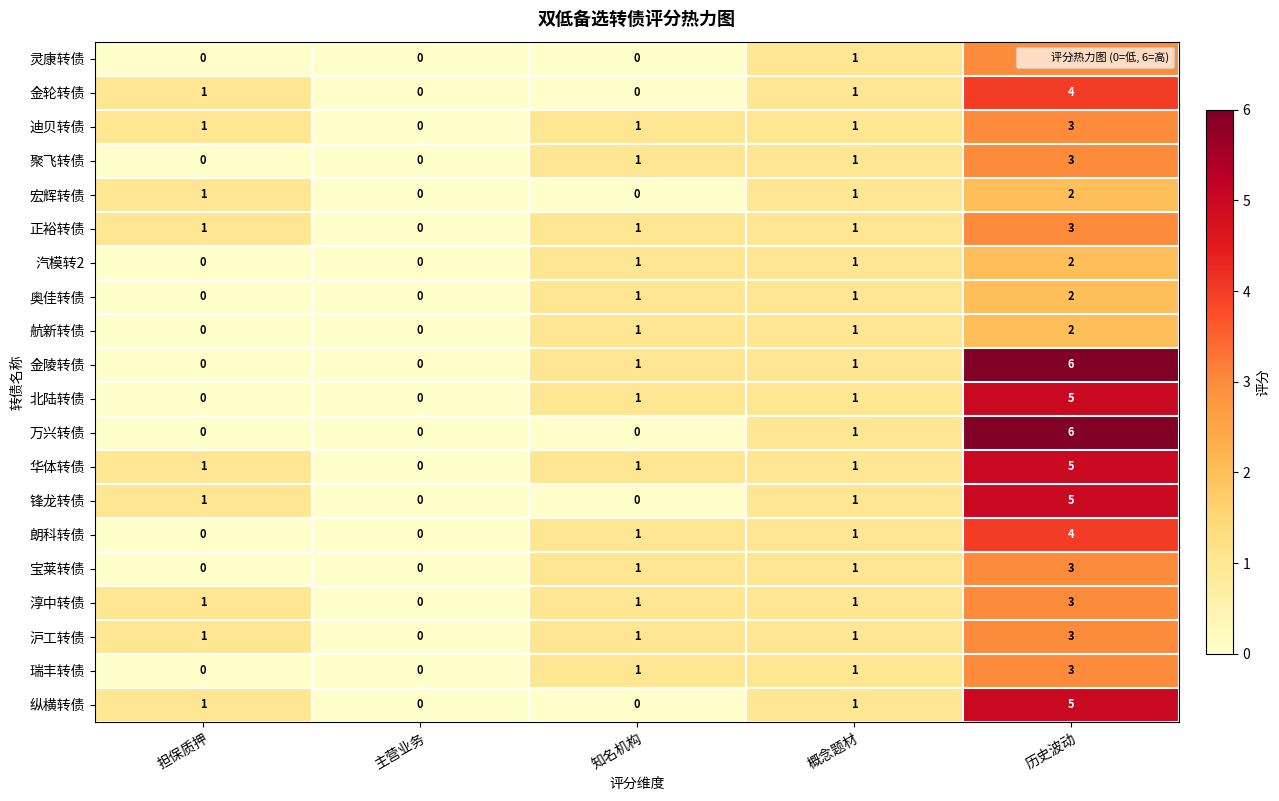

True or false: 沪工转债 has a value of 1 at 概念题材.

True